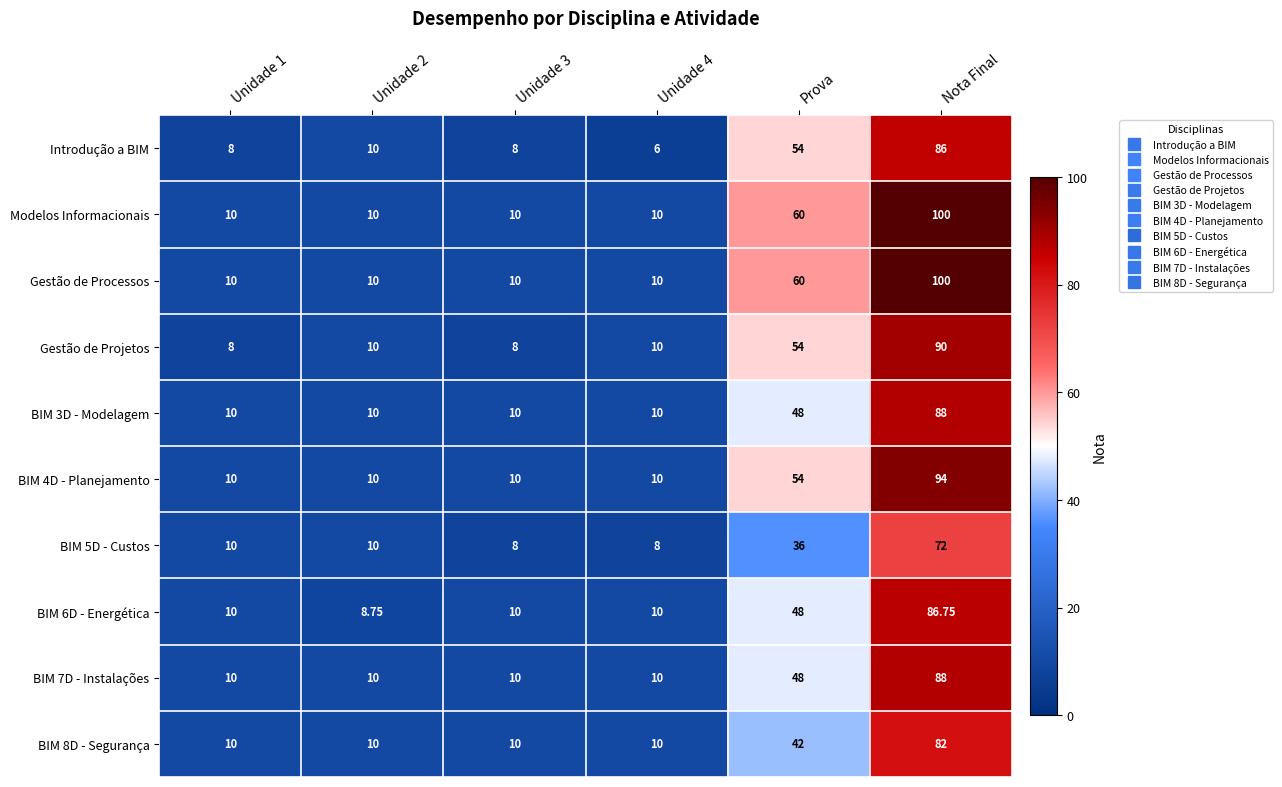

Which series changed the most between Unidade 2 and Unidade 4?

Introdução a BIM